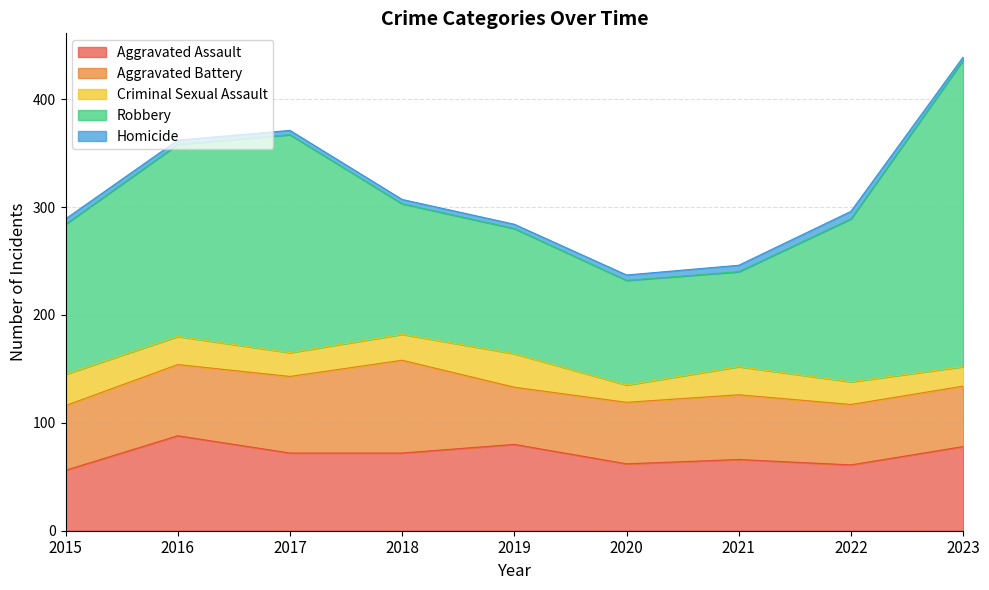

Is the value of Homicide at 2021 greater than the value of Robbery at 2018?

No